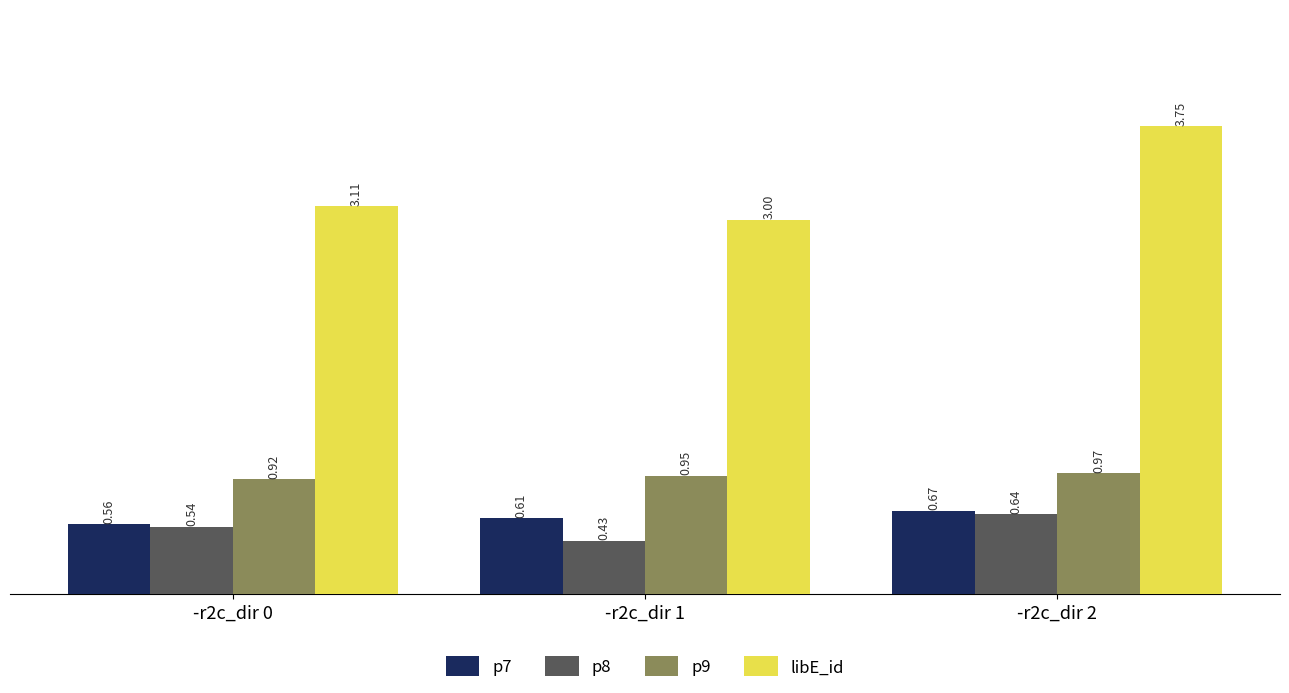

Rank the categories by p7 value from lowest to highest.

-r2c_dir 0, -r2c_dir 1, -r2c_dir 2